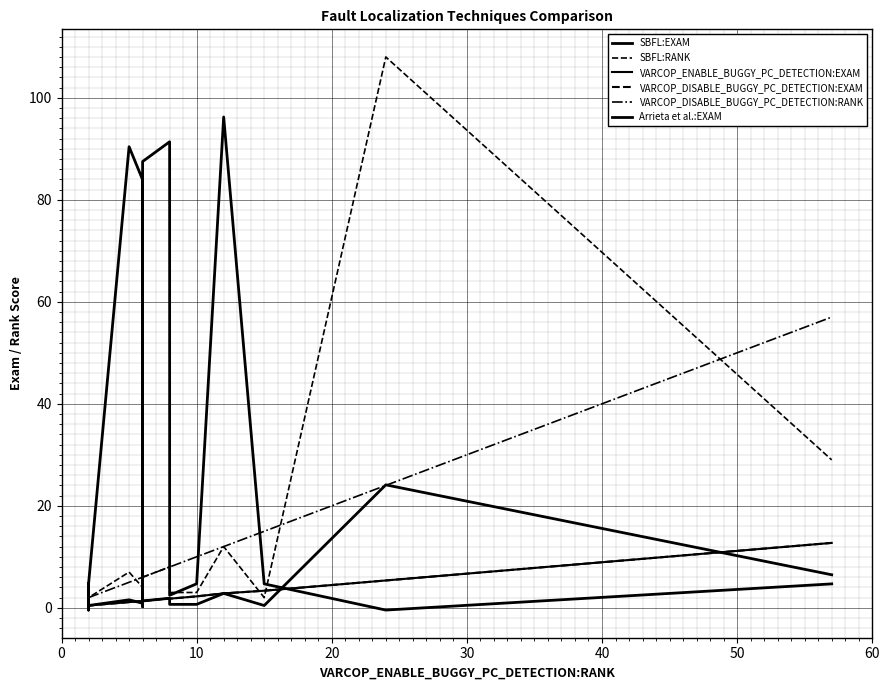

How many values in Arrieta et al.:EXAM are below zero?

2